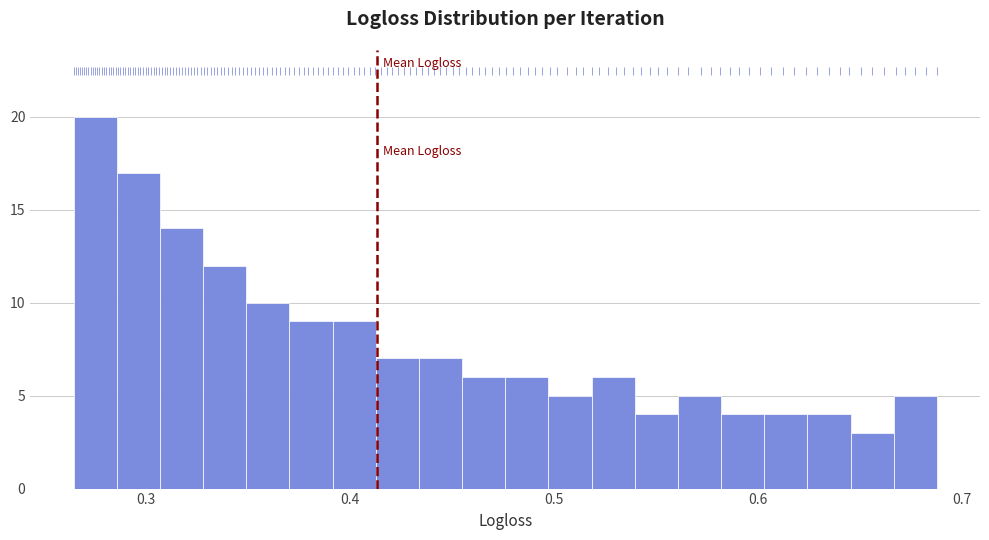

Read against the x-axis, roughly where is the centre of the tallest bar?

0.28